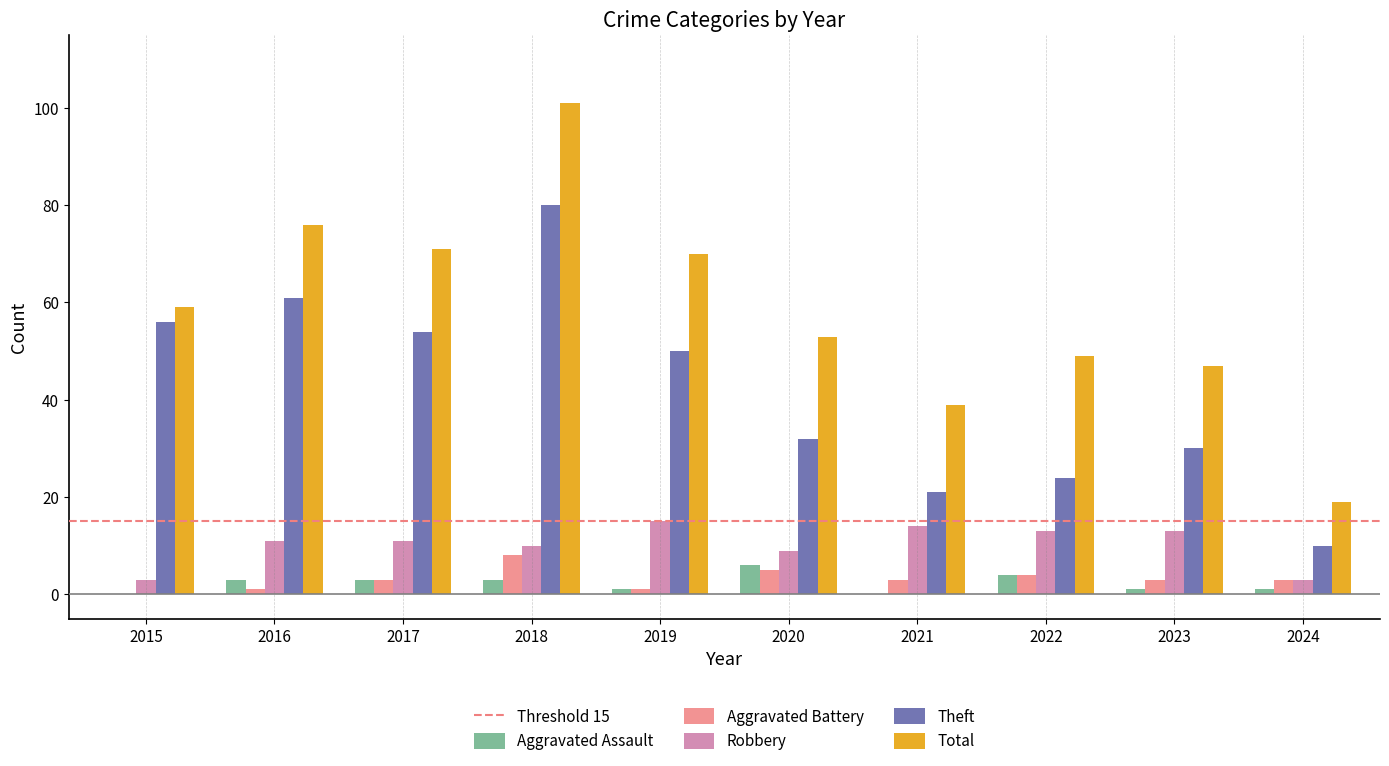

Is it true that Robbery equals 6 at 2018?

False